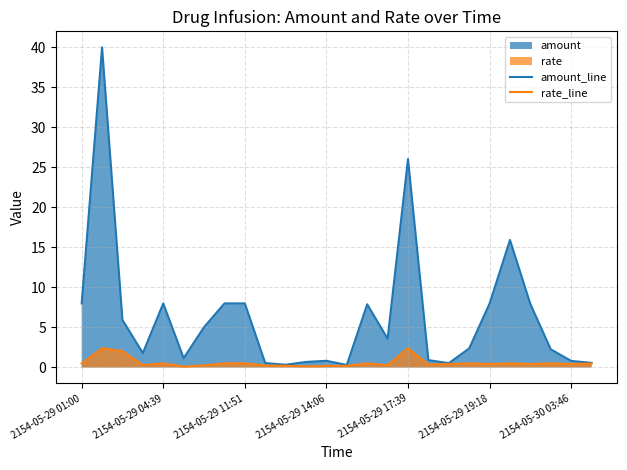

What is the maximum value for rate_line?

2.4